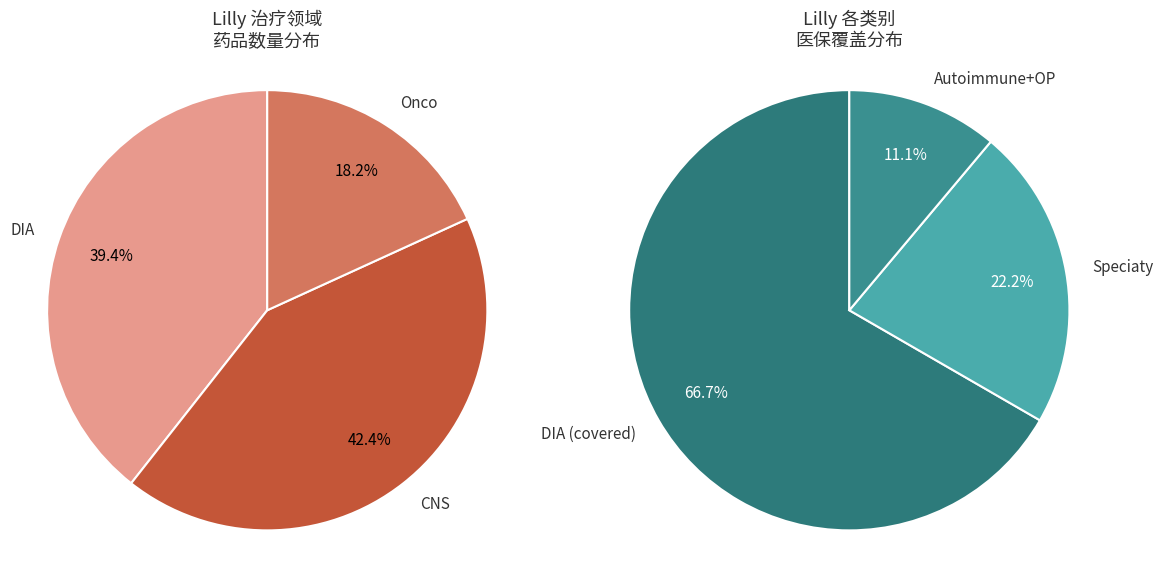

Does any single category account for the majority?

No